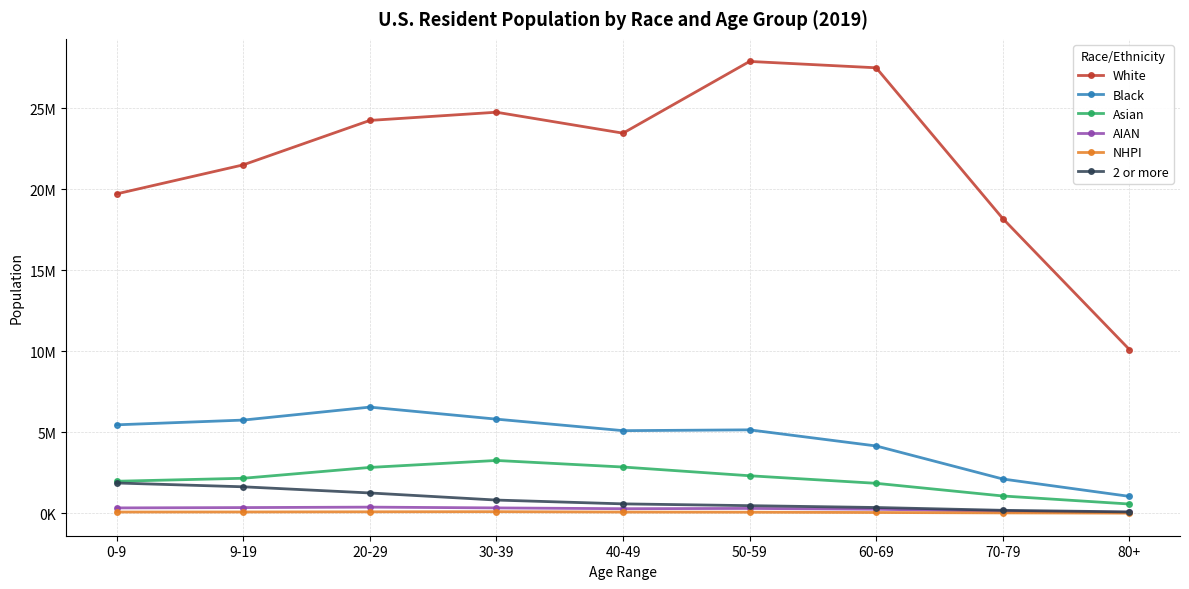

At 60-69, list the series in order from smallest to largest.

NHPI, AIAN, 2 or more, Asian, Black, White